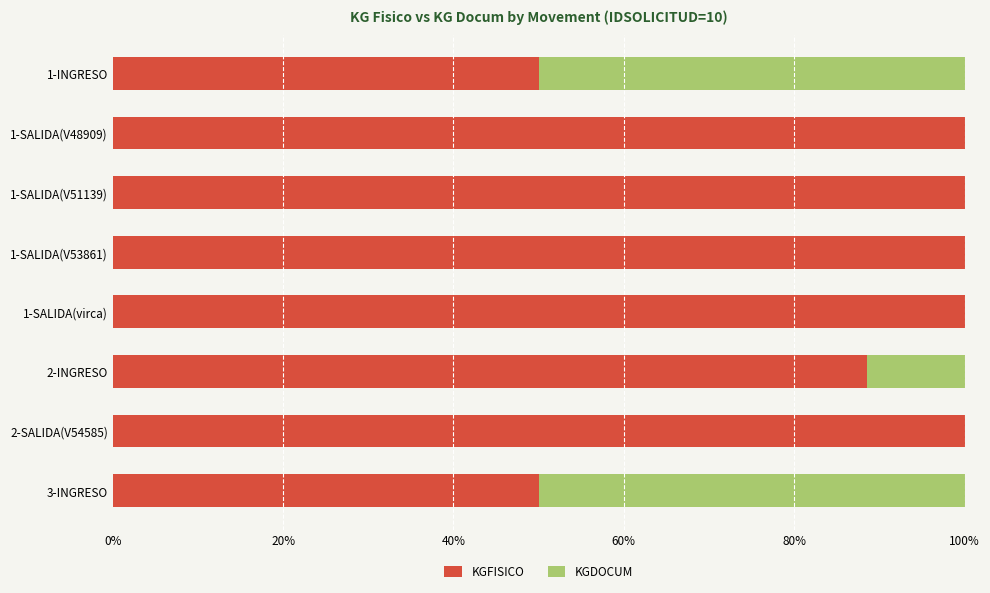

What is the sum of the KGFISICO values at 1-SALIDA(virca) and 3-INGRESO?

150.0